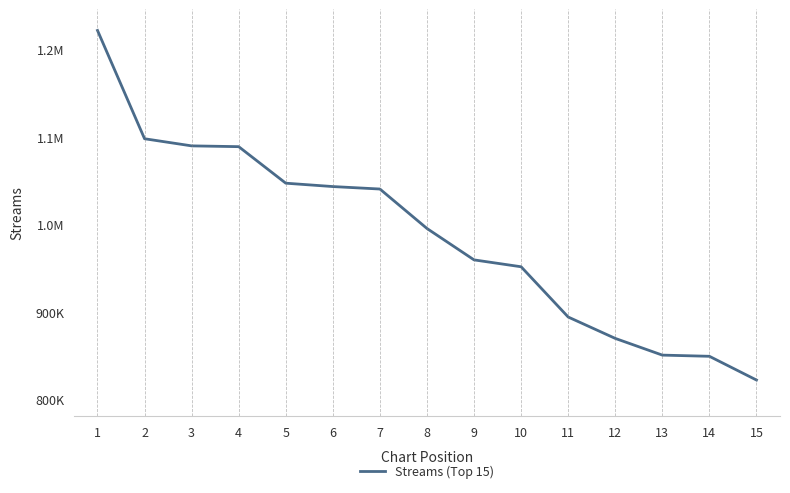

Does the chart have visible grid lines?

No